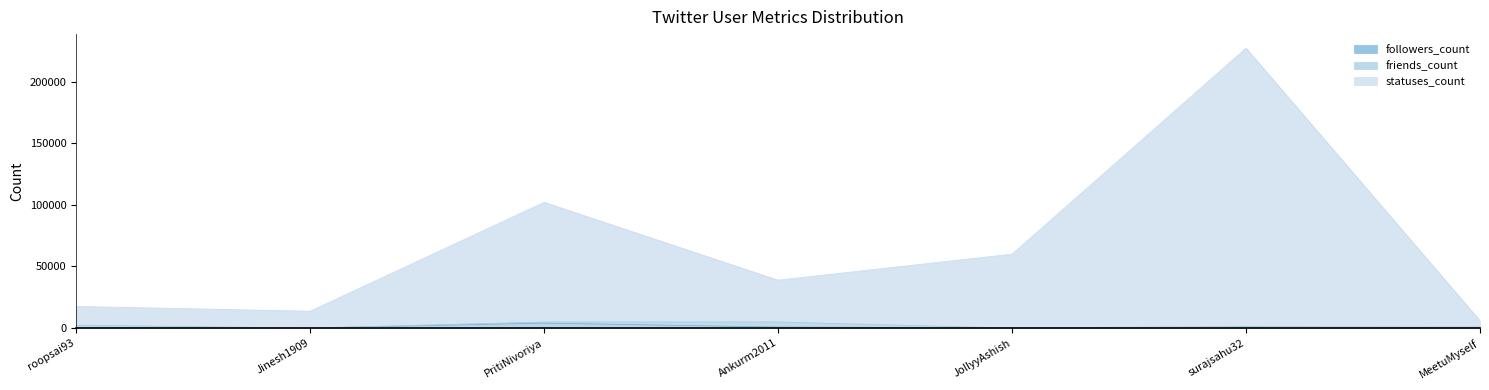

At which category does followers_count reach its first local valley?

Jinesh1909